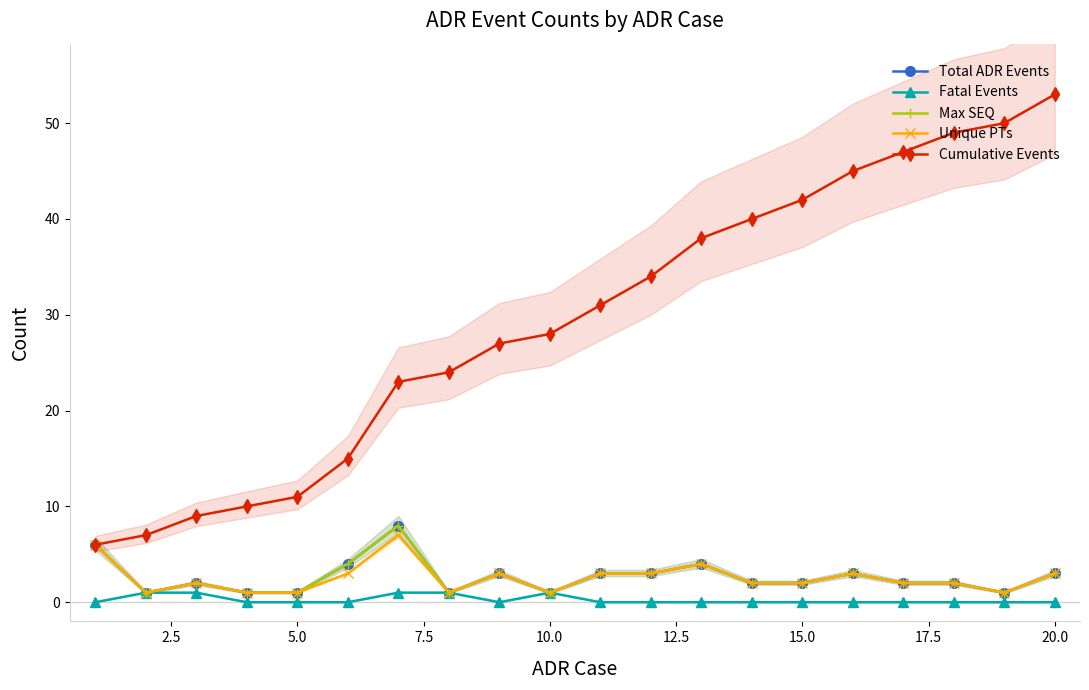

True or false: Cumulative Events has more than 0 points higher than both neighbors.

False